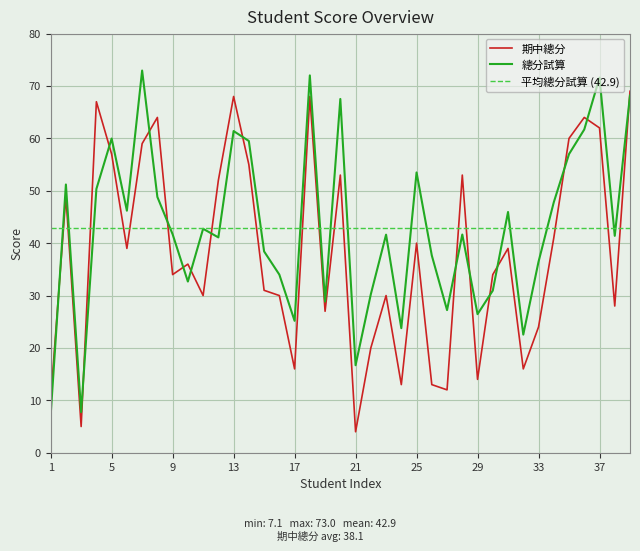

At 23, list the series in order from smallest to largest.

期中總分, 總分試算